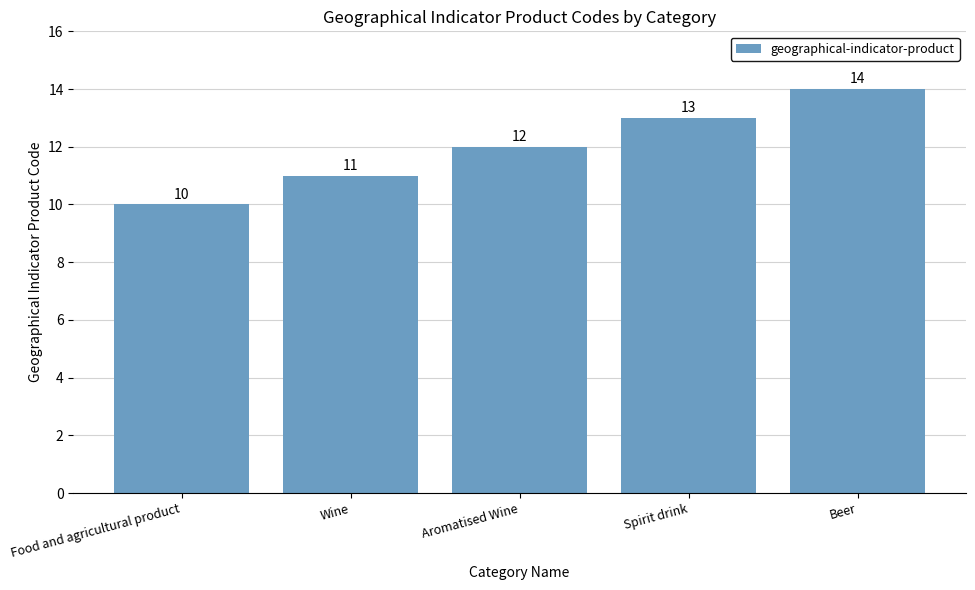

List the labels in order of value, largest first.

Beer, Spirit drink, Aromatised Wine, Wine, Food and agricultural product